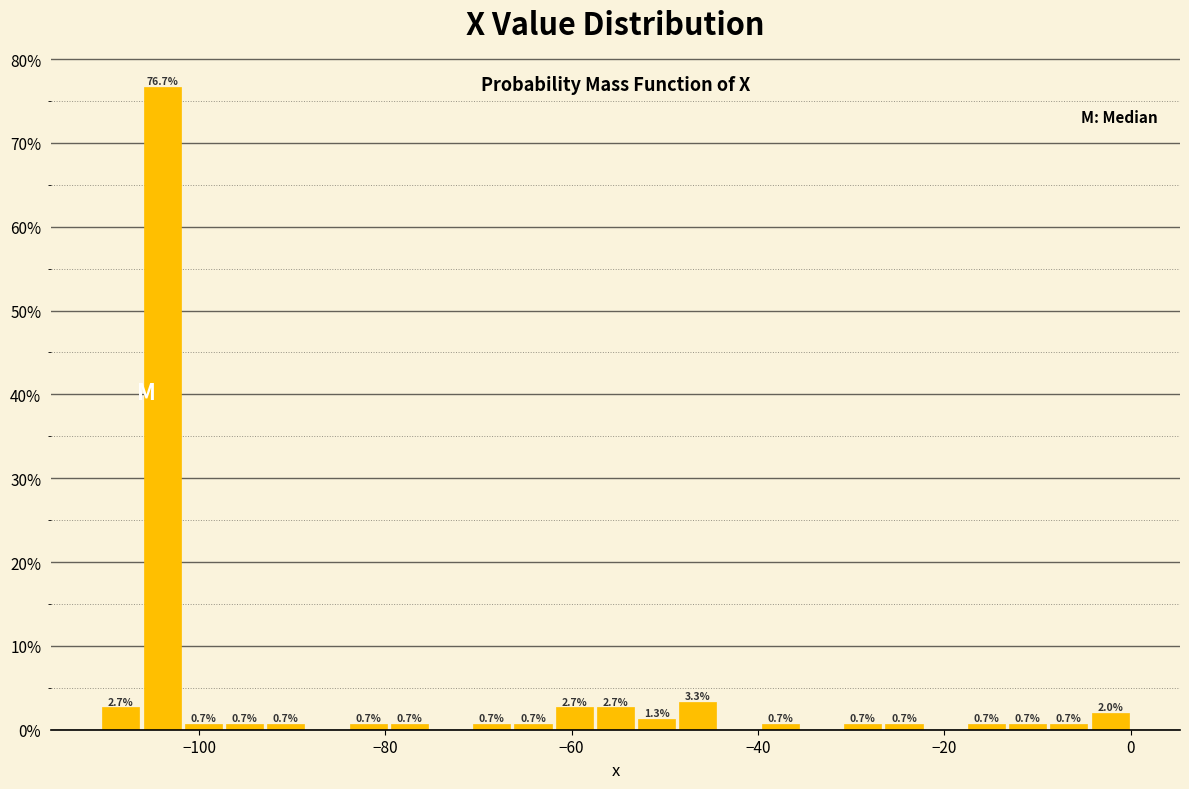

Around what value on the x-axis is the tallest bar? Give the approximate position of its centre, as read against the axis.

-104